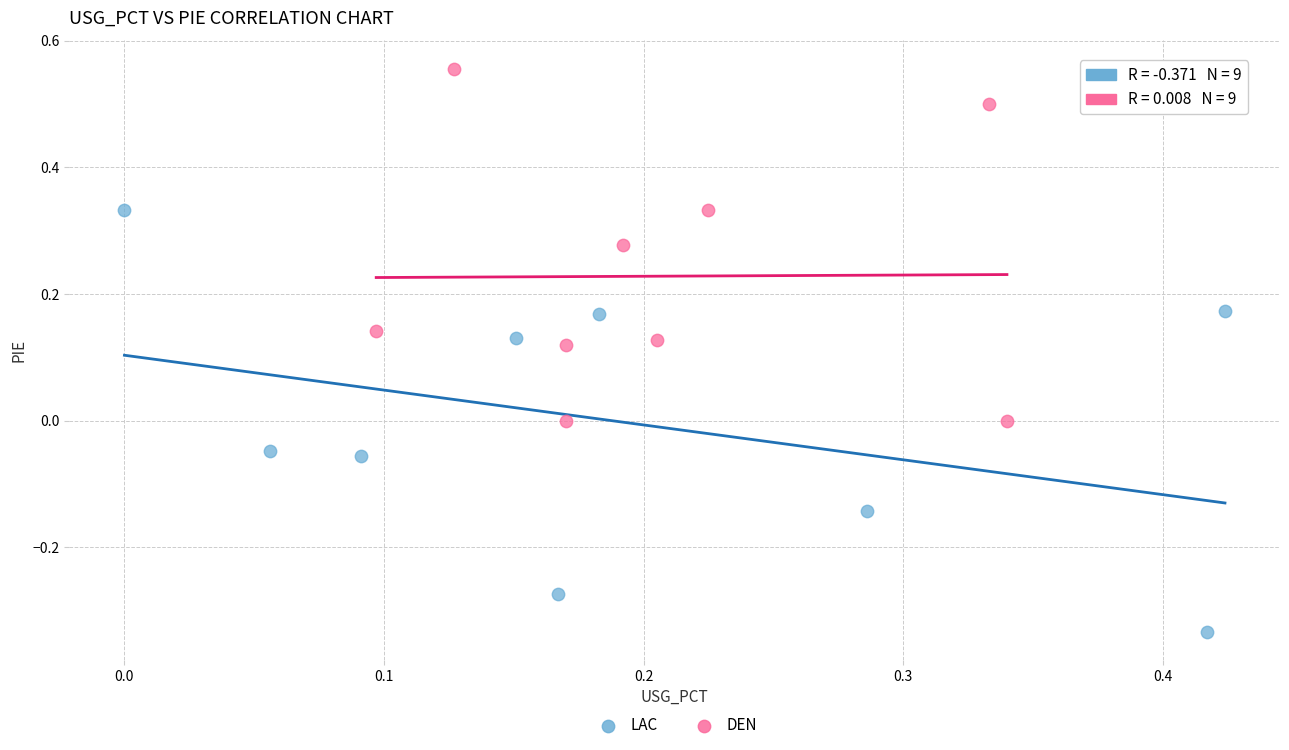

Which series reaches the maximum Y coordinate?

DEN